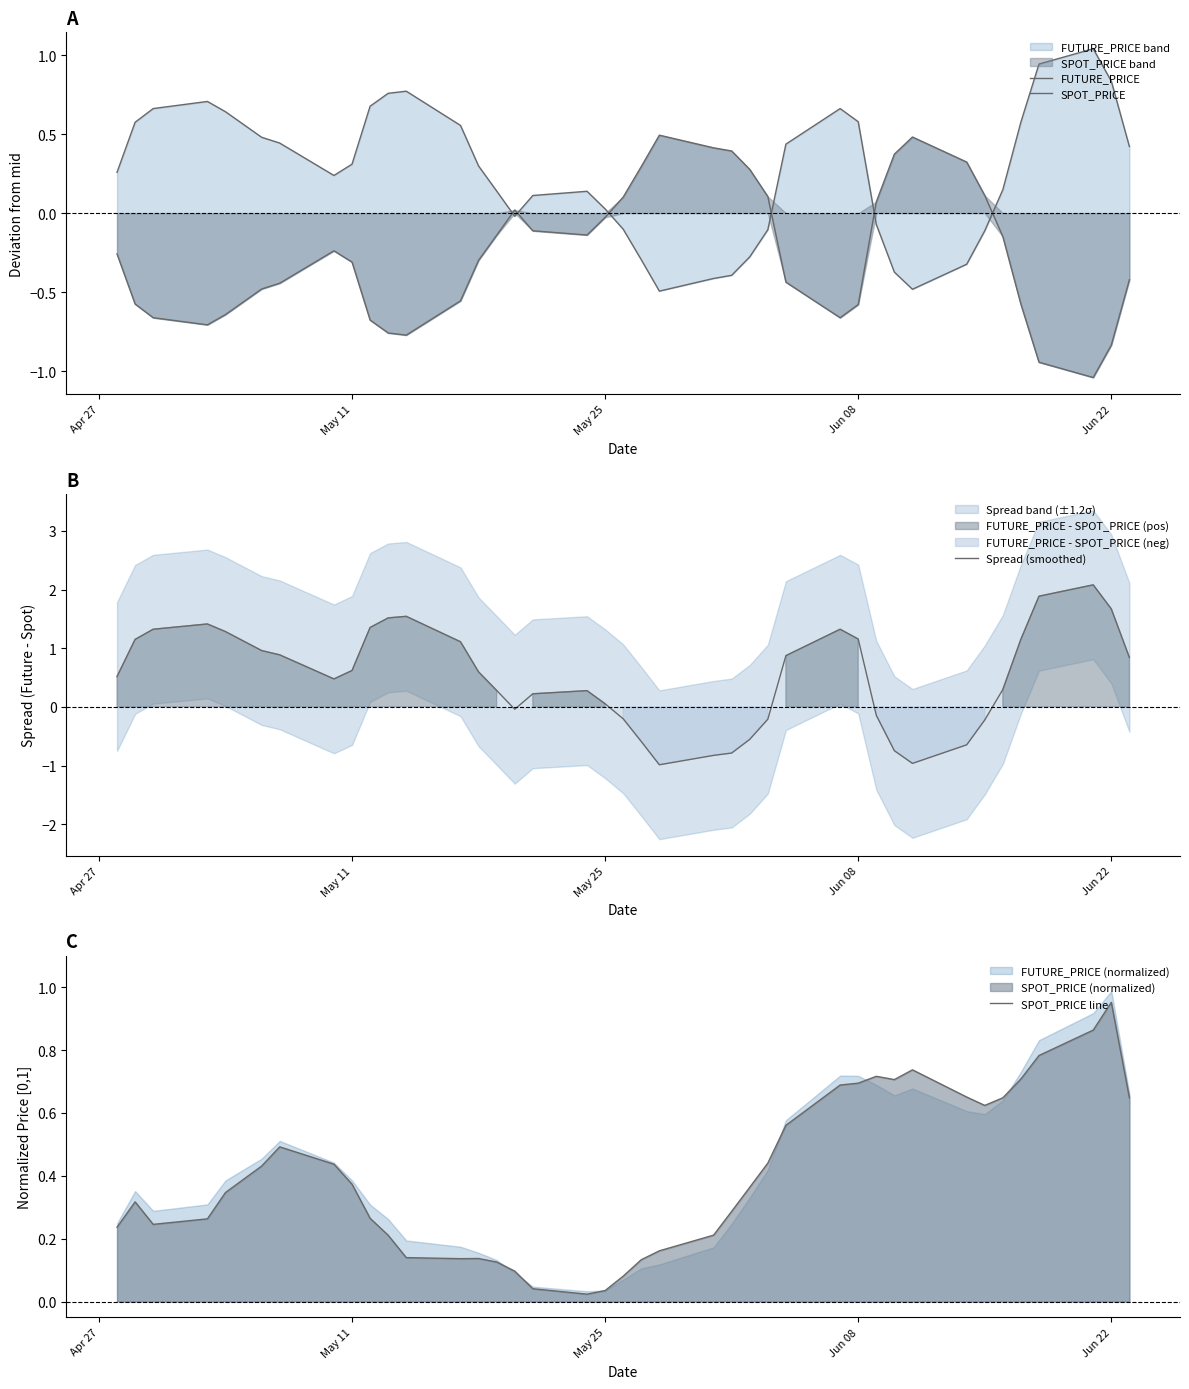

What is the difference between the maximum and minimum values in the FUTURE_PRICE series?

1.5